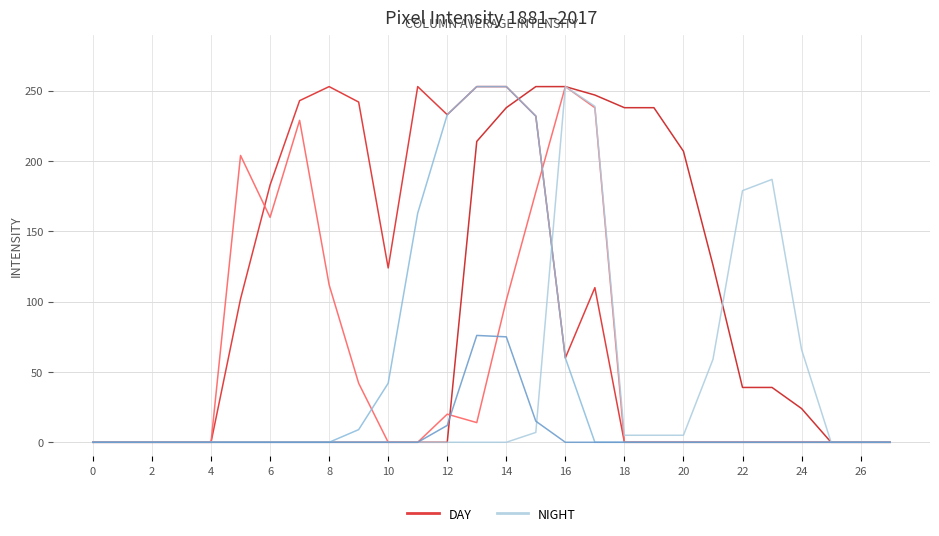

How many interior local valleys does the DAY series have?

3